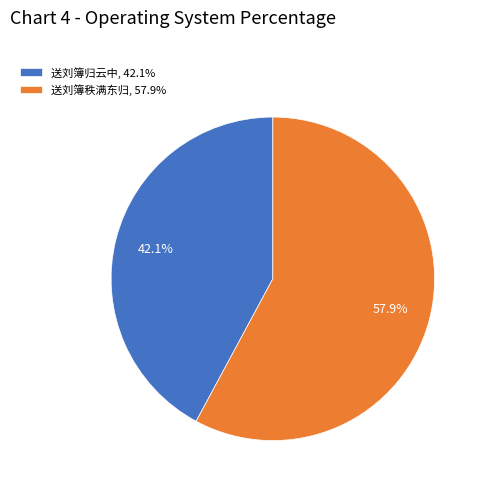

To the nearest percent, what is the combined percentage of 送刘簿秩满东归 and 送刘簿归云中?

100%